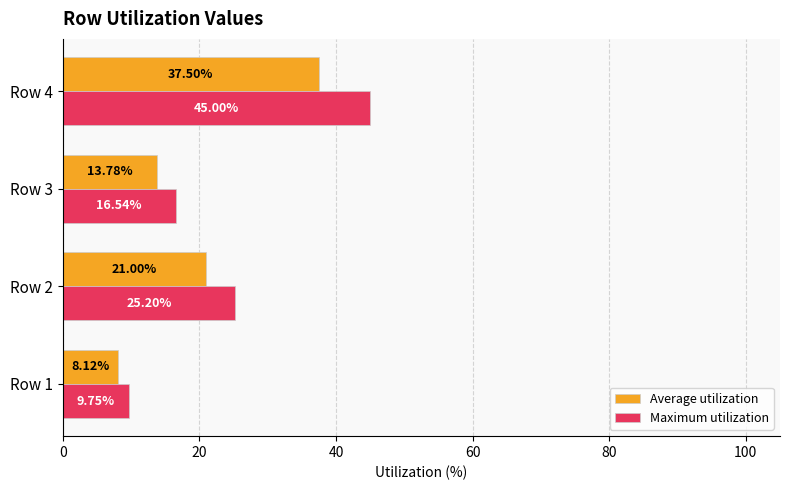

What is the sum of the Average utilization values at Row 2 and Row 3?

34.8